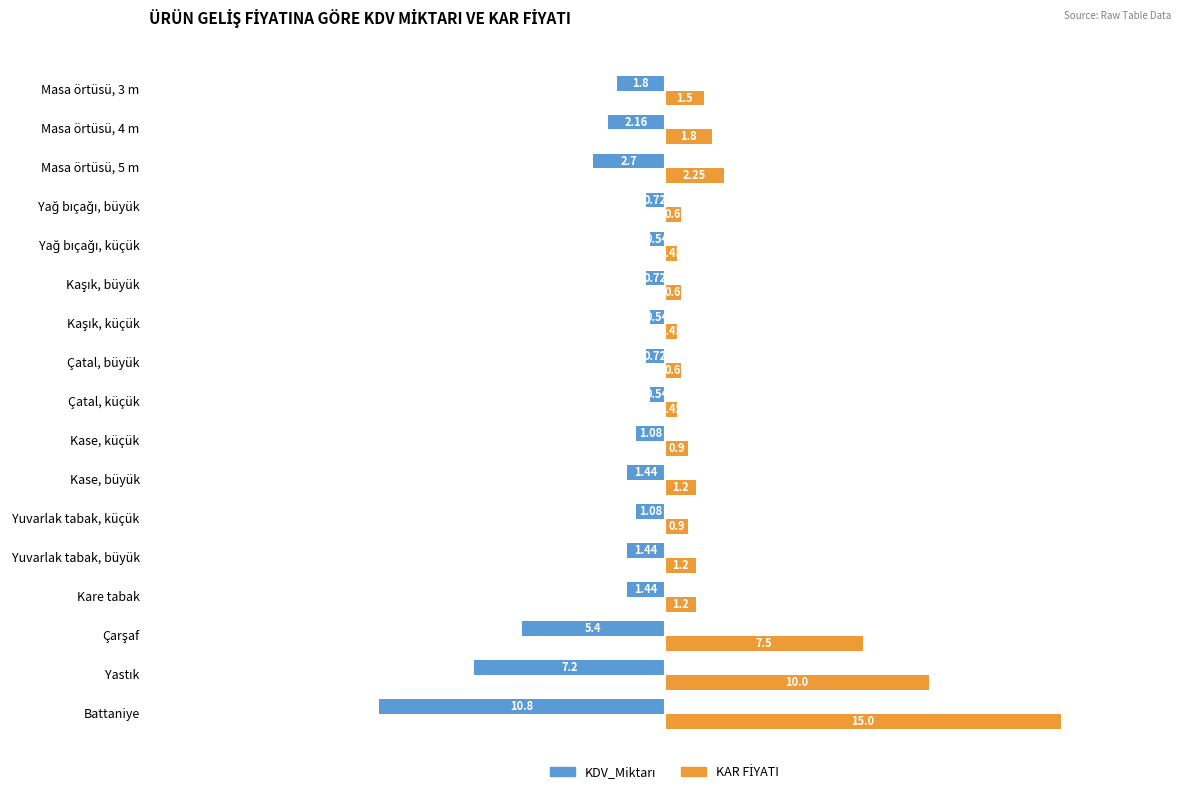

What is the total value across all series at Masa örtüsü, 3 m?

-0.3